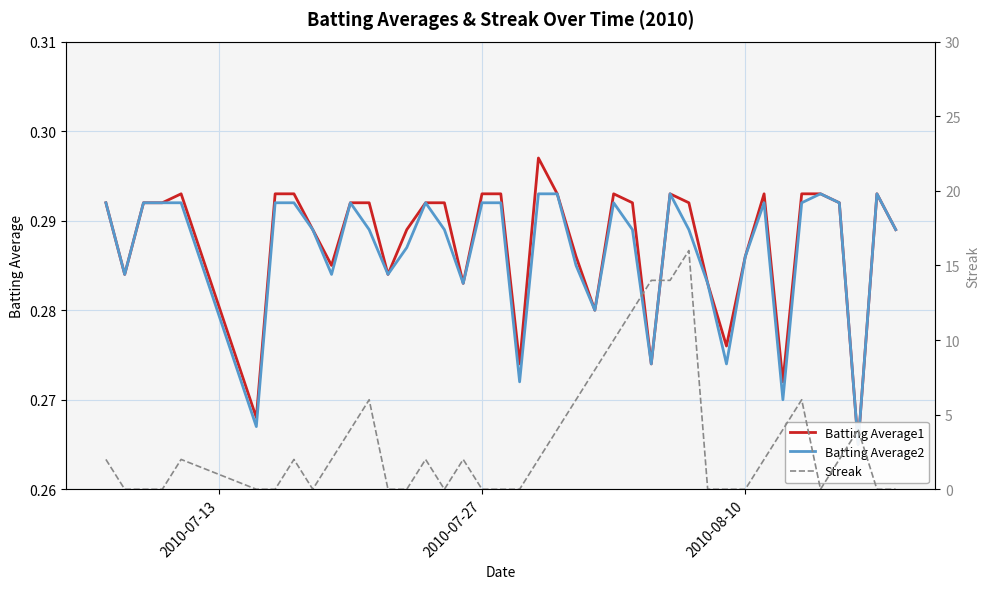

Count the number of data series in this chart.

3